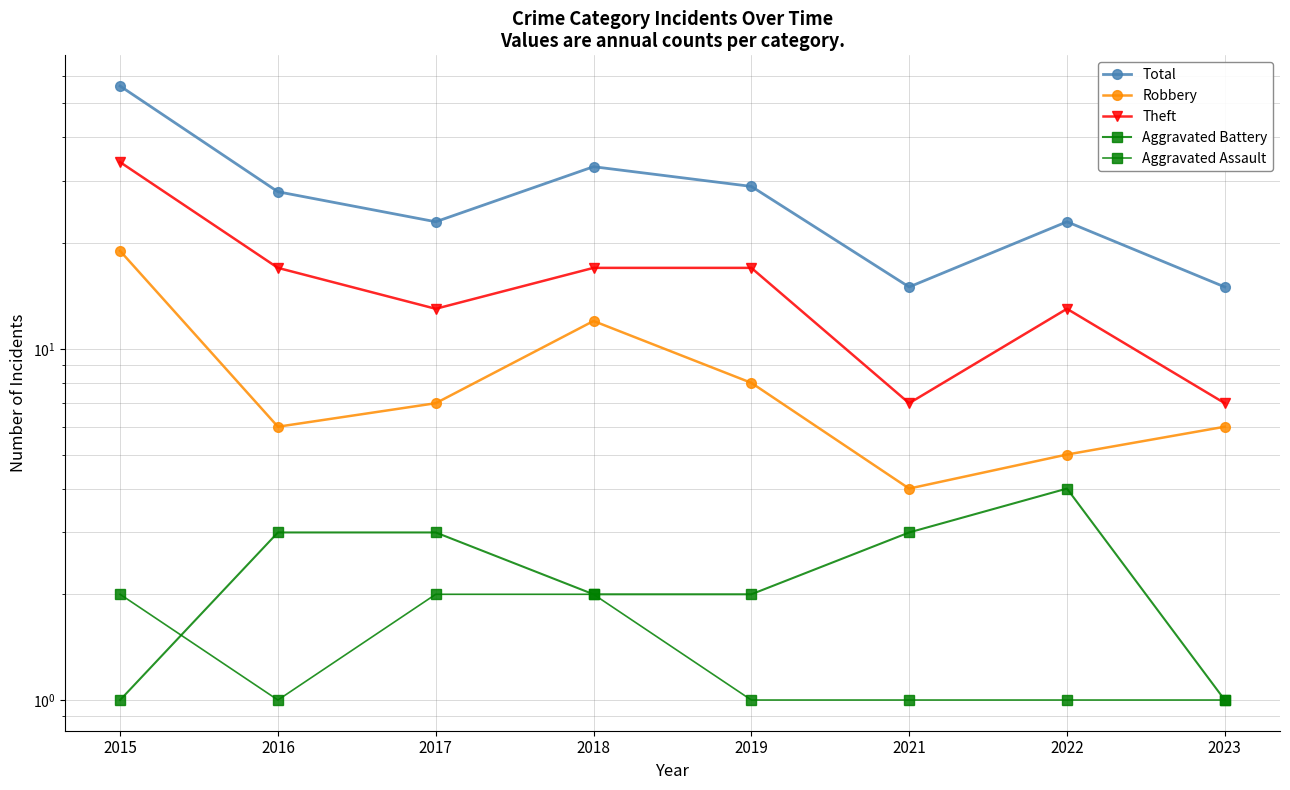

Does the chart have visible grid lines?

Yes